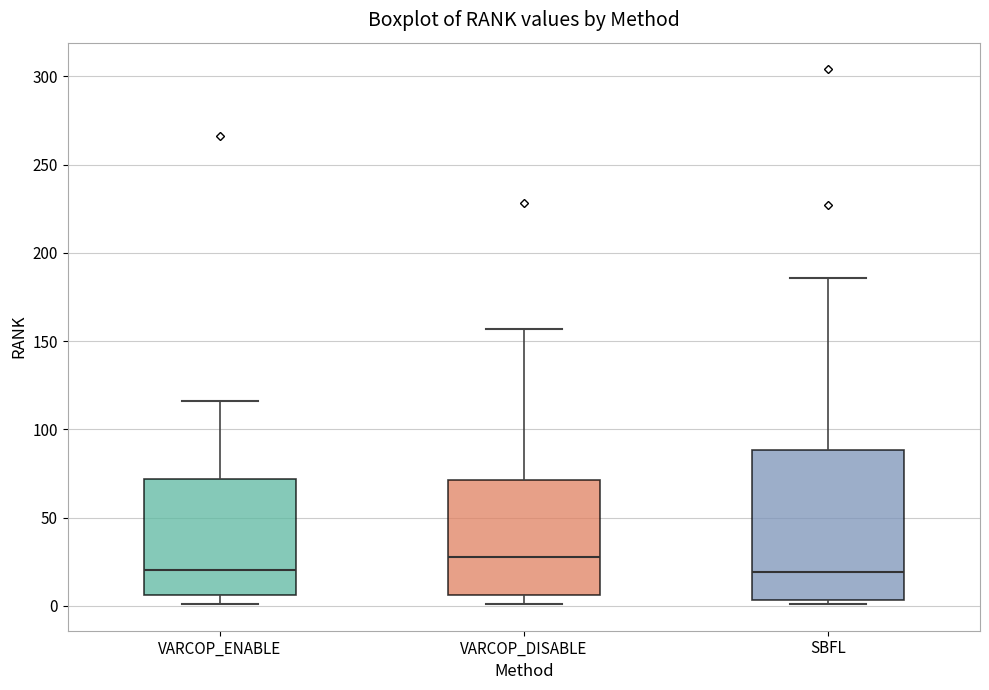

Where is the lower edge of the box for SBFL on the y-axis? The values are not printed on the chart, so give them approximately, as read against the axis.

5